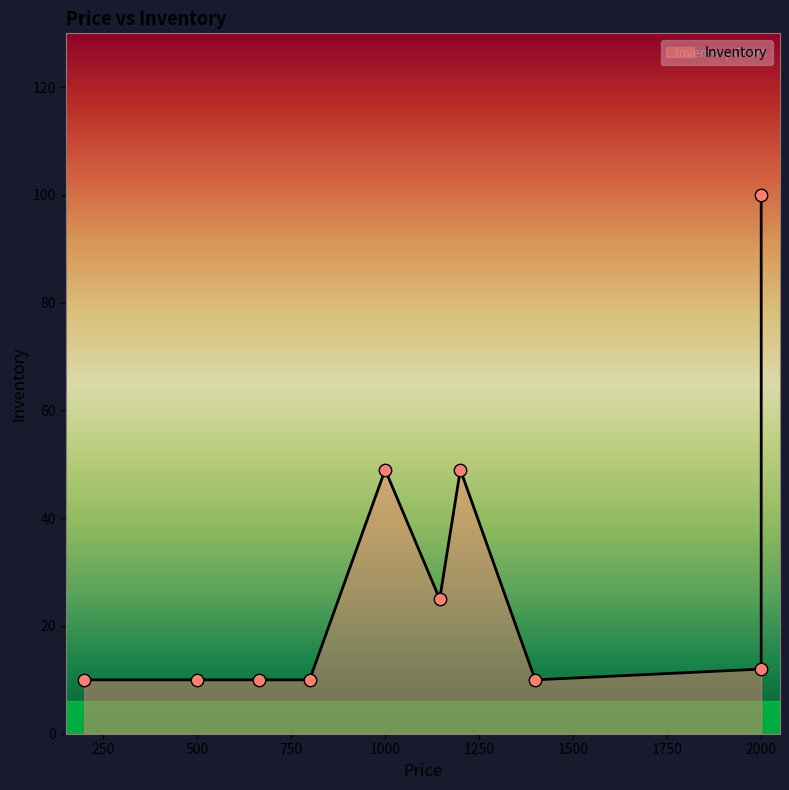

Approximately how many times larger is the value at 499 compared to 1000?

0.2